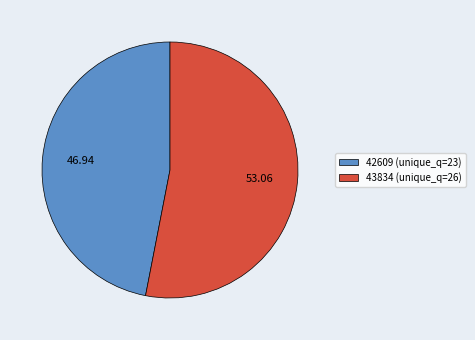

Does 42609 represent more than half of the total?

No